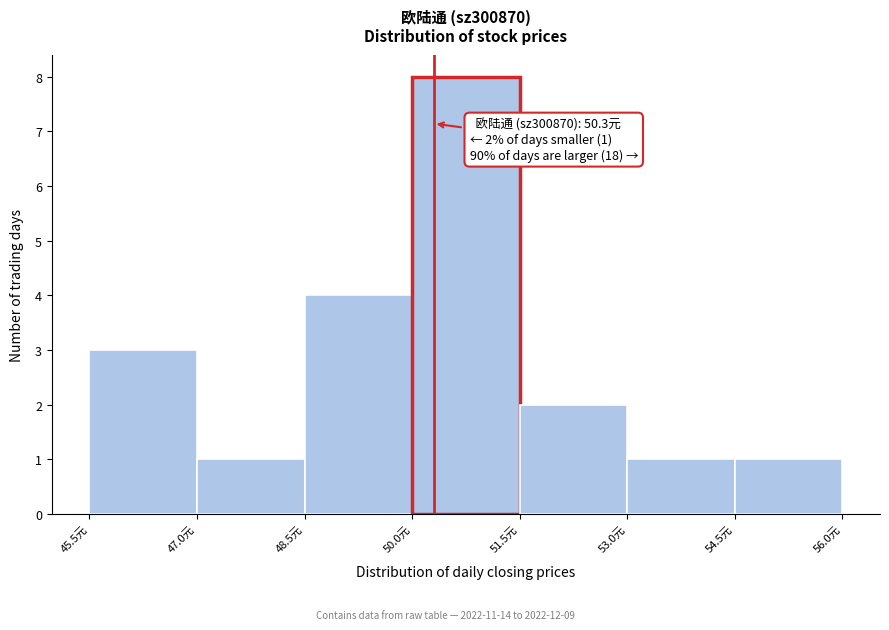

Over which range of the x-axis is the bar tallest?

50.0 to 51.5